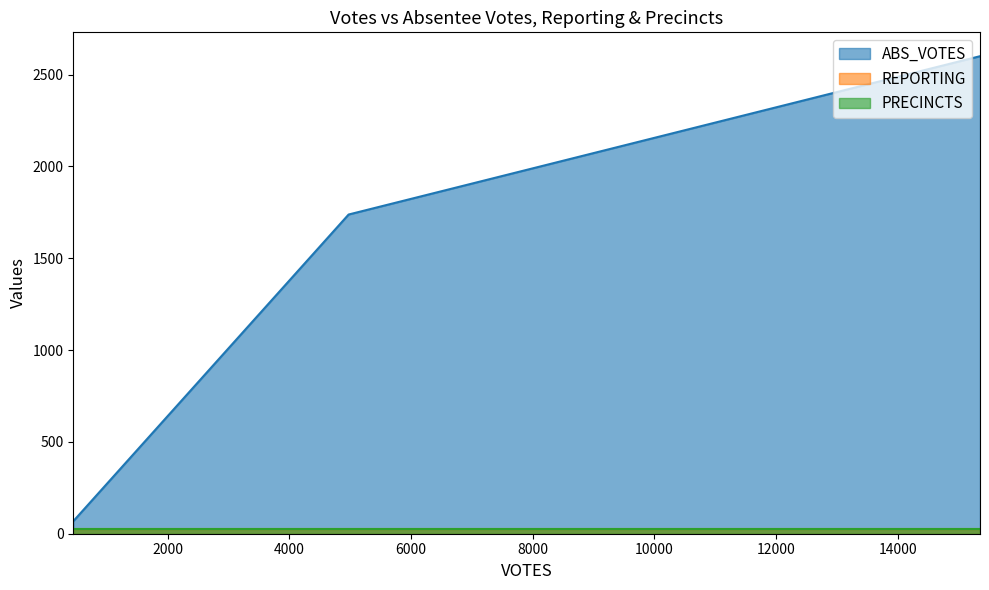

What are all the series names shown in the legend?

ABS_VOTES, REPORTING, PRECINCTS